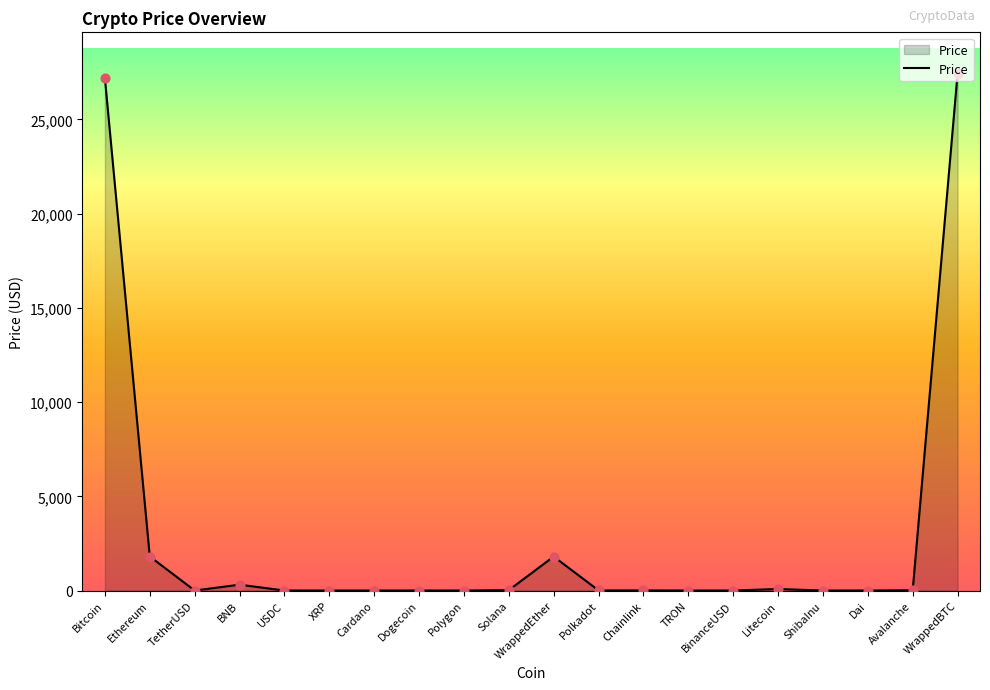

Which has a higher value, WrappedBTC or Litecoin?

WrappedBTC